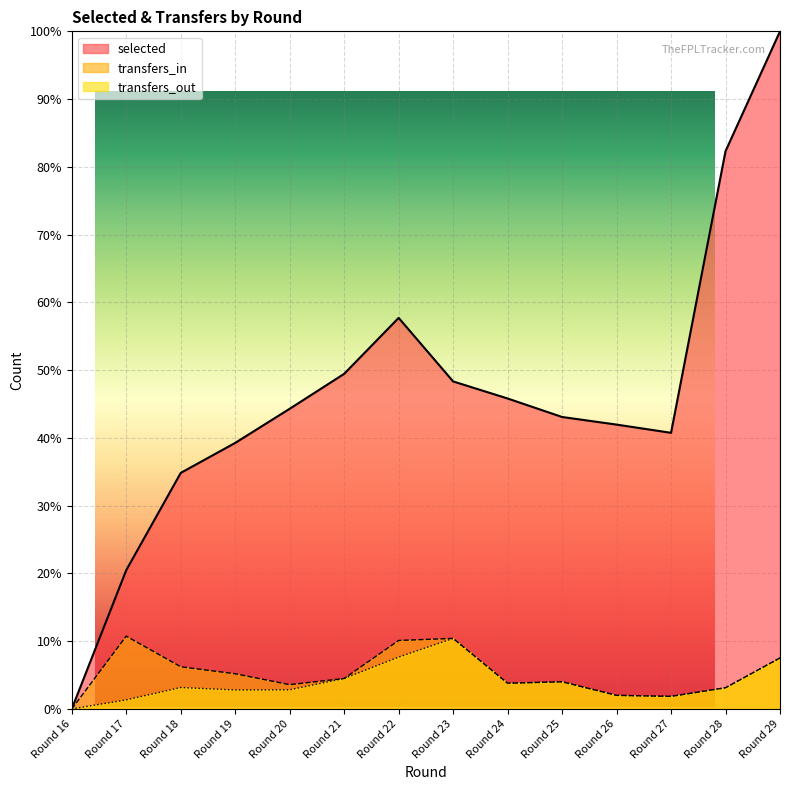

Is the value of selected at Round 26 greater than the value of transfers_in at Round 25?

Yes